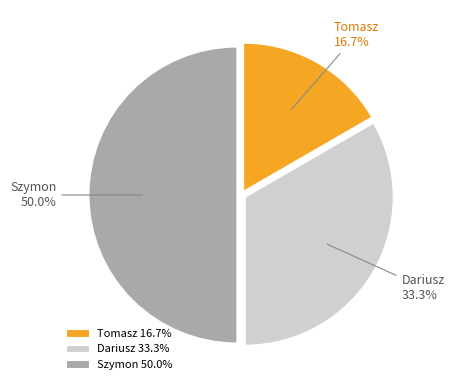

Is it true that Dariusz is 25% of the pie?

False